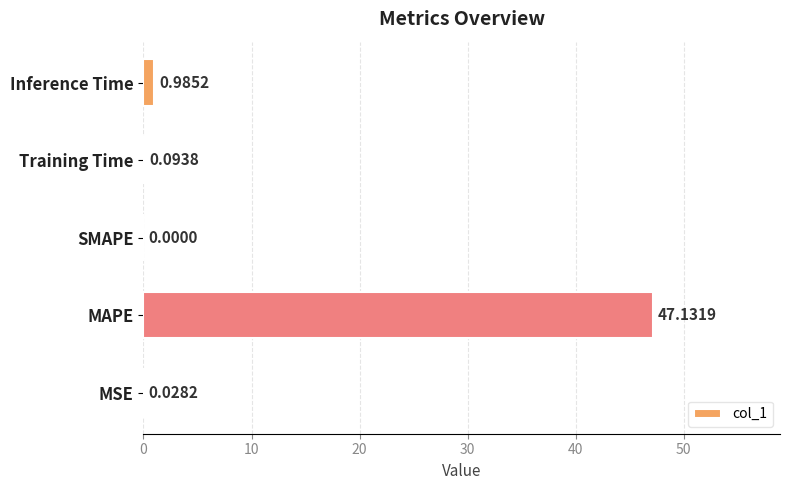

Where is the data nearest to the value 23?

Inference Time